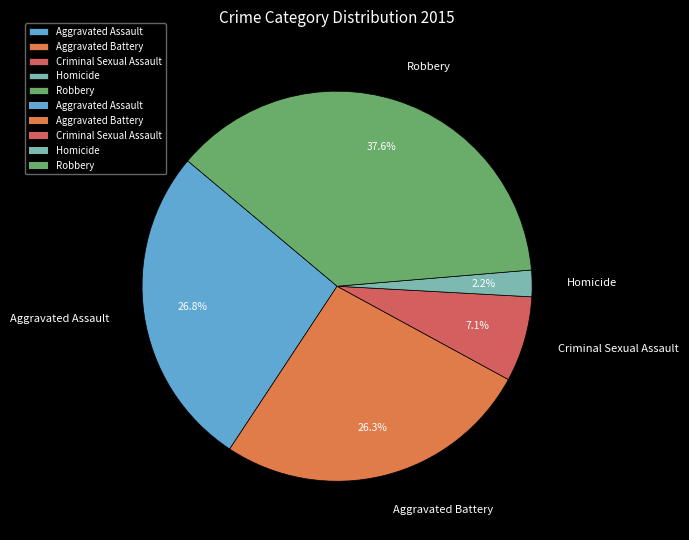

To the nearest percent, what is the difference between the Robbery and Aggravated Assault slice percentages?

11%